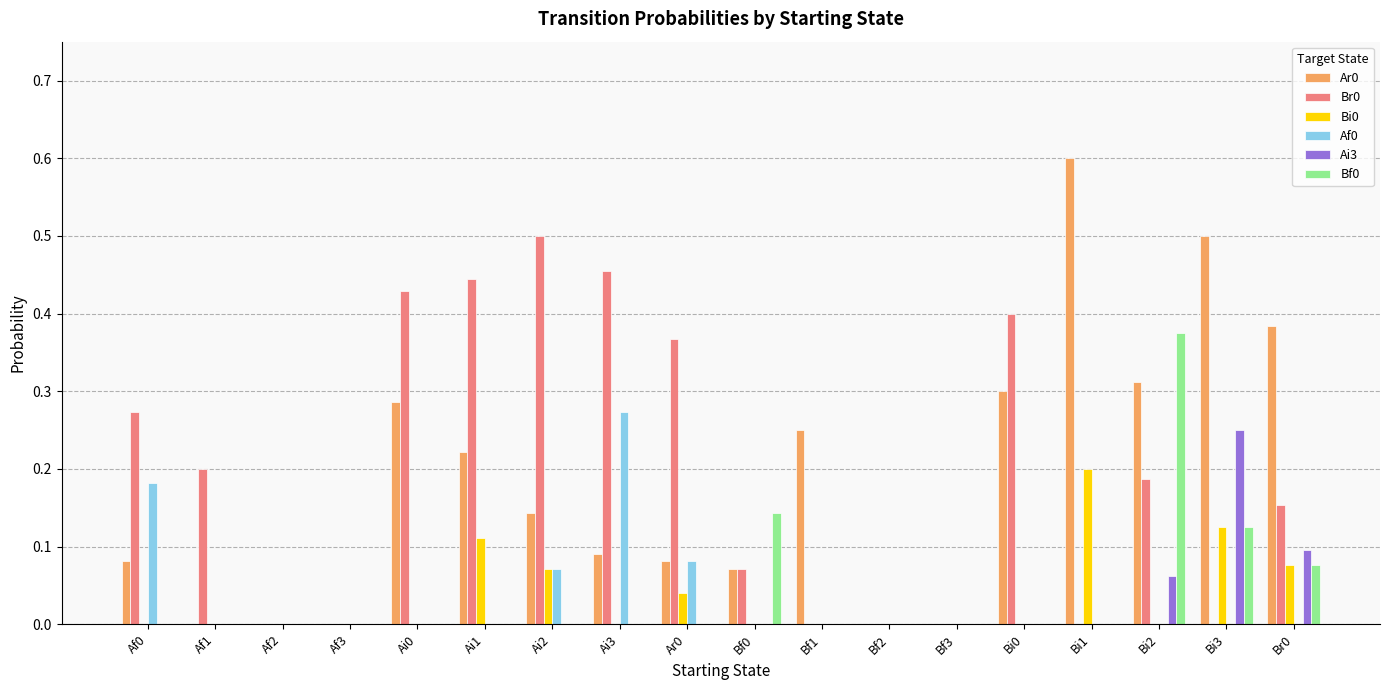

What is the sum of all Bi0 values?

0.6